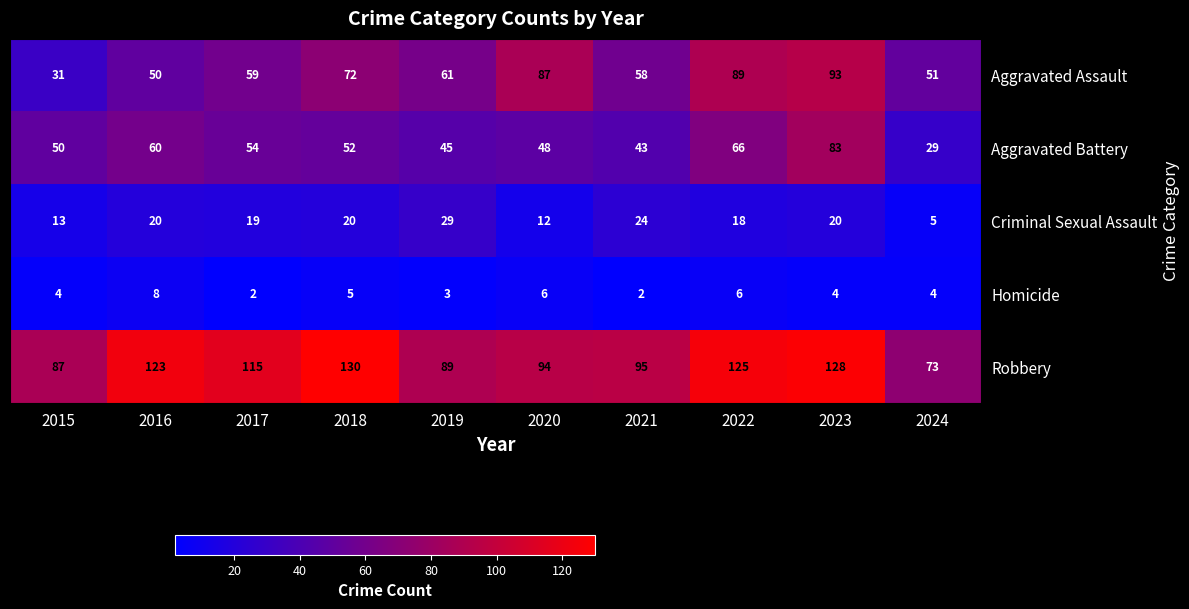

True or false: Criminal Sexual Assault has a value of 52 at 2019.

False